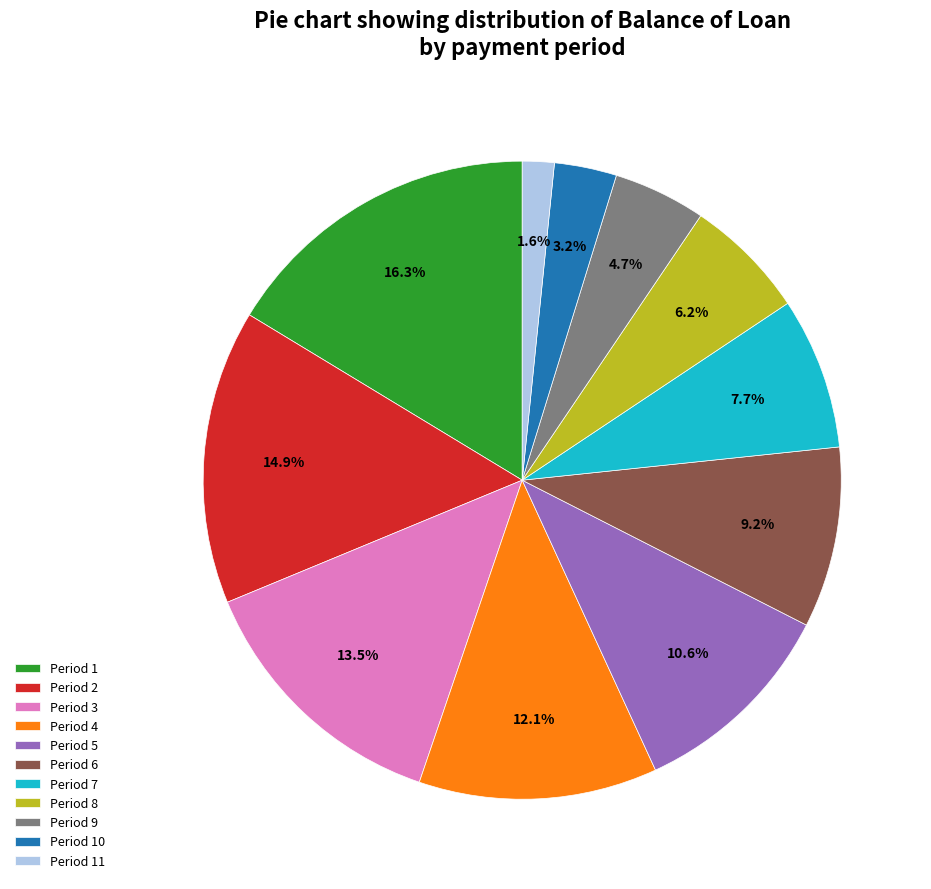

Rank the categories by value from highest to lowest.

Period 1, Period 2, Period 3, Period 4, Period 5, Period 6, Period 7, Period 8, Period 9, Period 10, Period 11